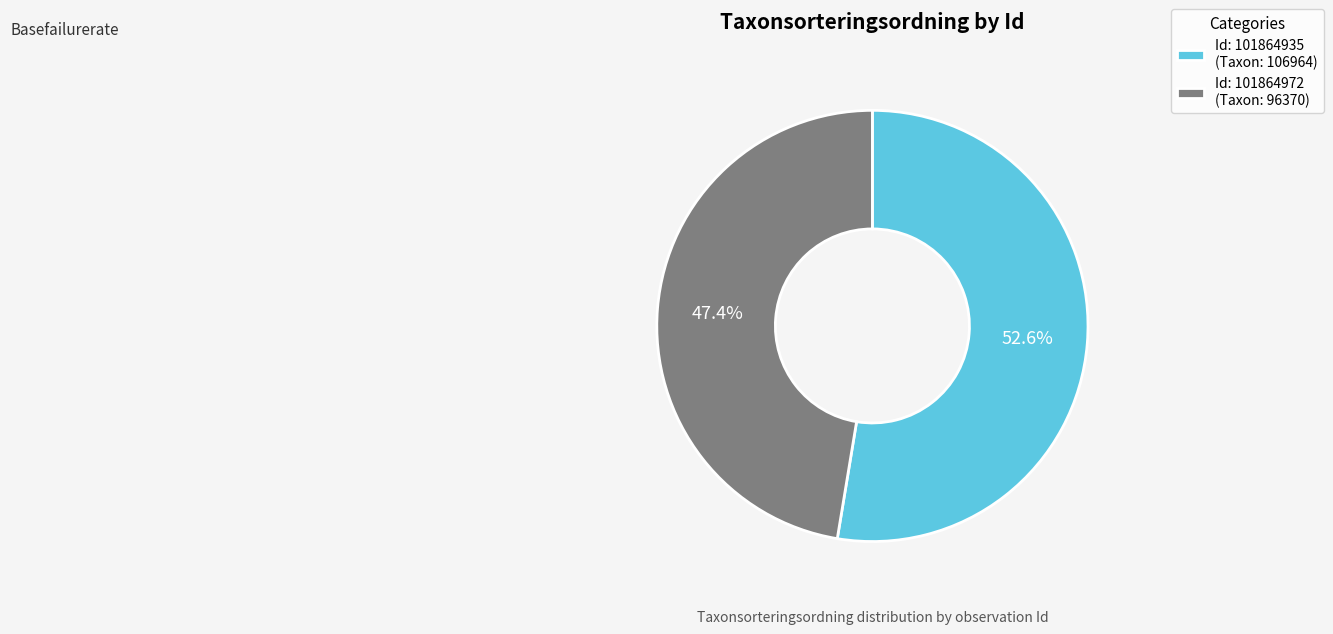

Rank the categories by value from lowest to highest.

Id: 101864972 (Taxon: 96370), Id: 101864935 (Taxon: 106964)